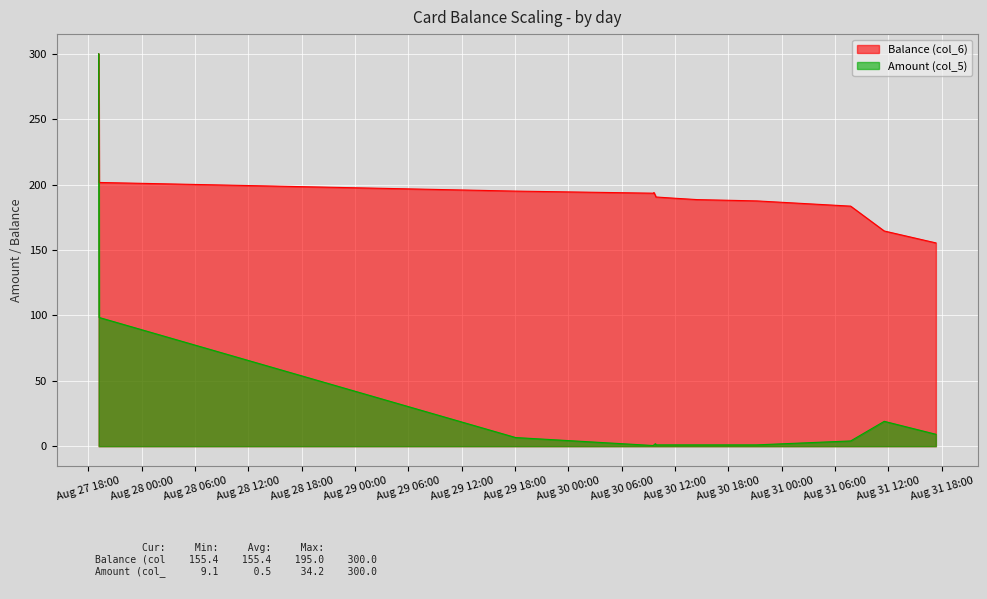

What is the value of the Amount (col_5) point at the 13th from the left?

9.1